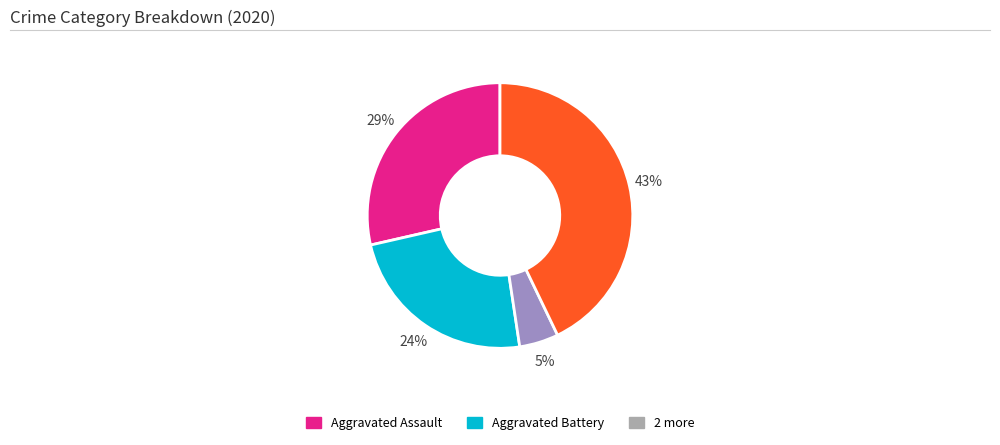

To the nearest percent, what is the average slice percentage?

25%